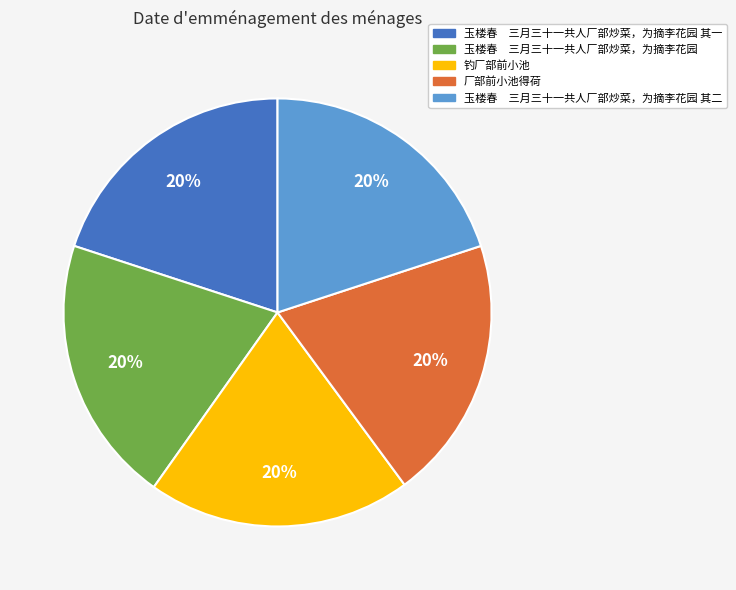

How many slices are in this pie chart?

5